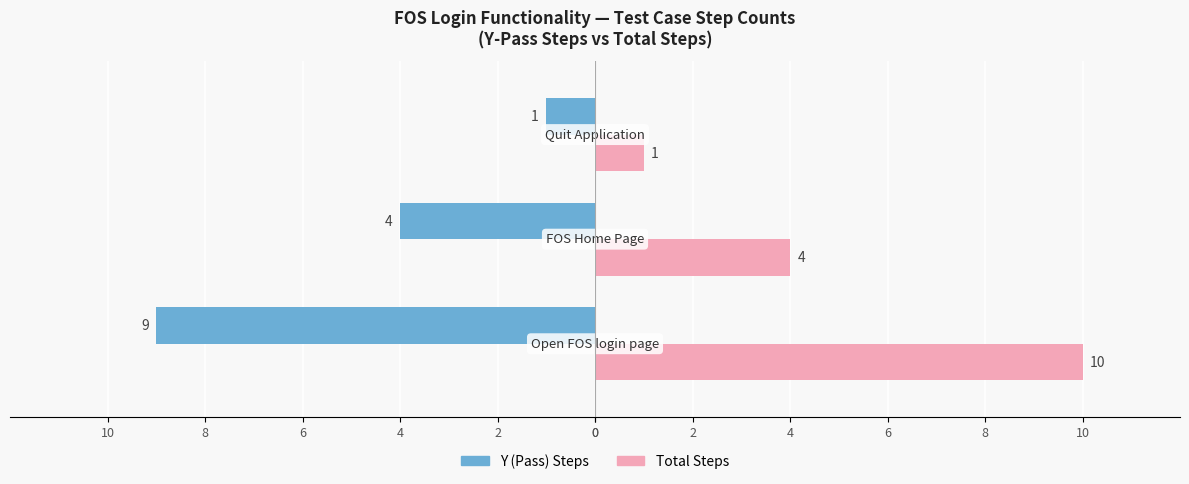

What are all the series names shown in the legend?

Y (Pass) Steps, Total Steps